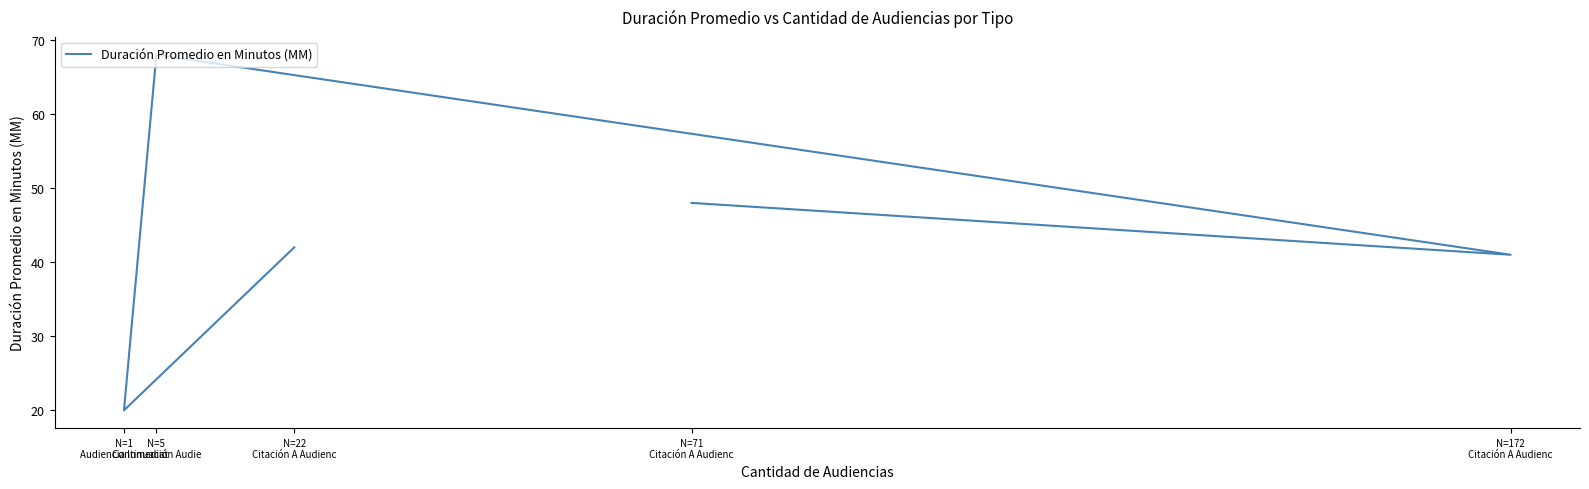

What is the difference between the maximum and minimum values?

48